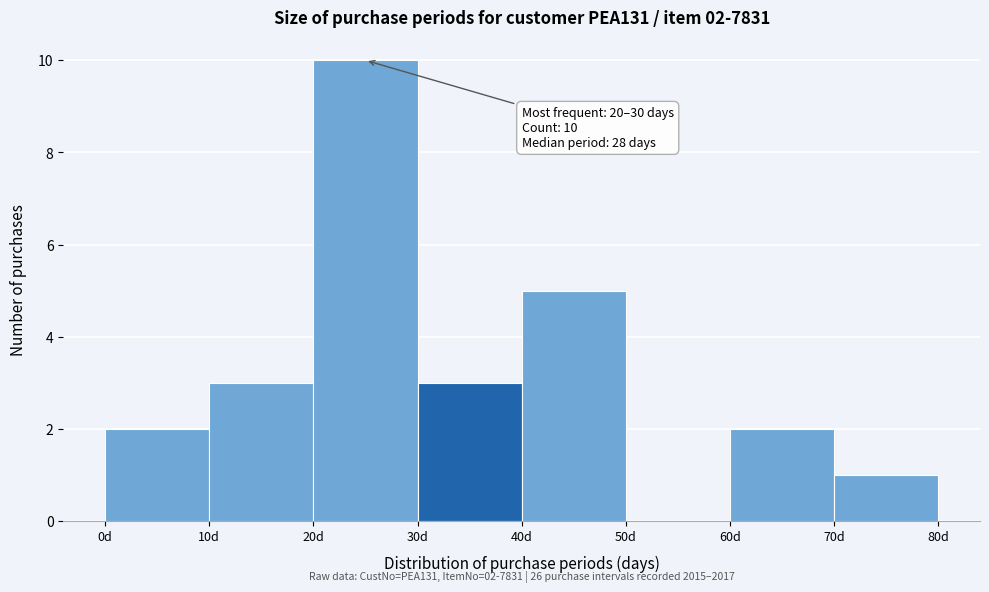

Which range on the x-axis has the tallest bar?

20 to 30